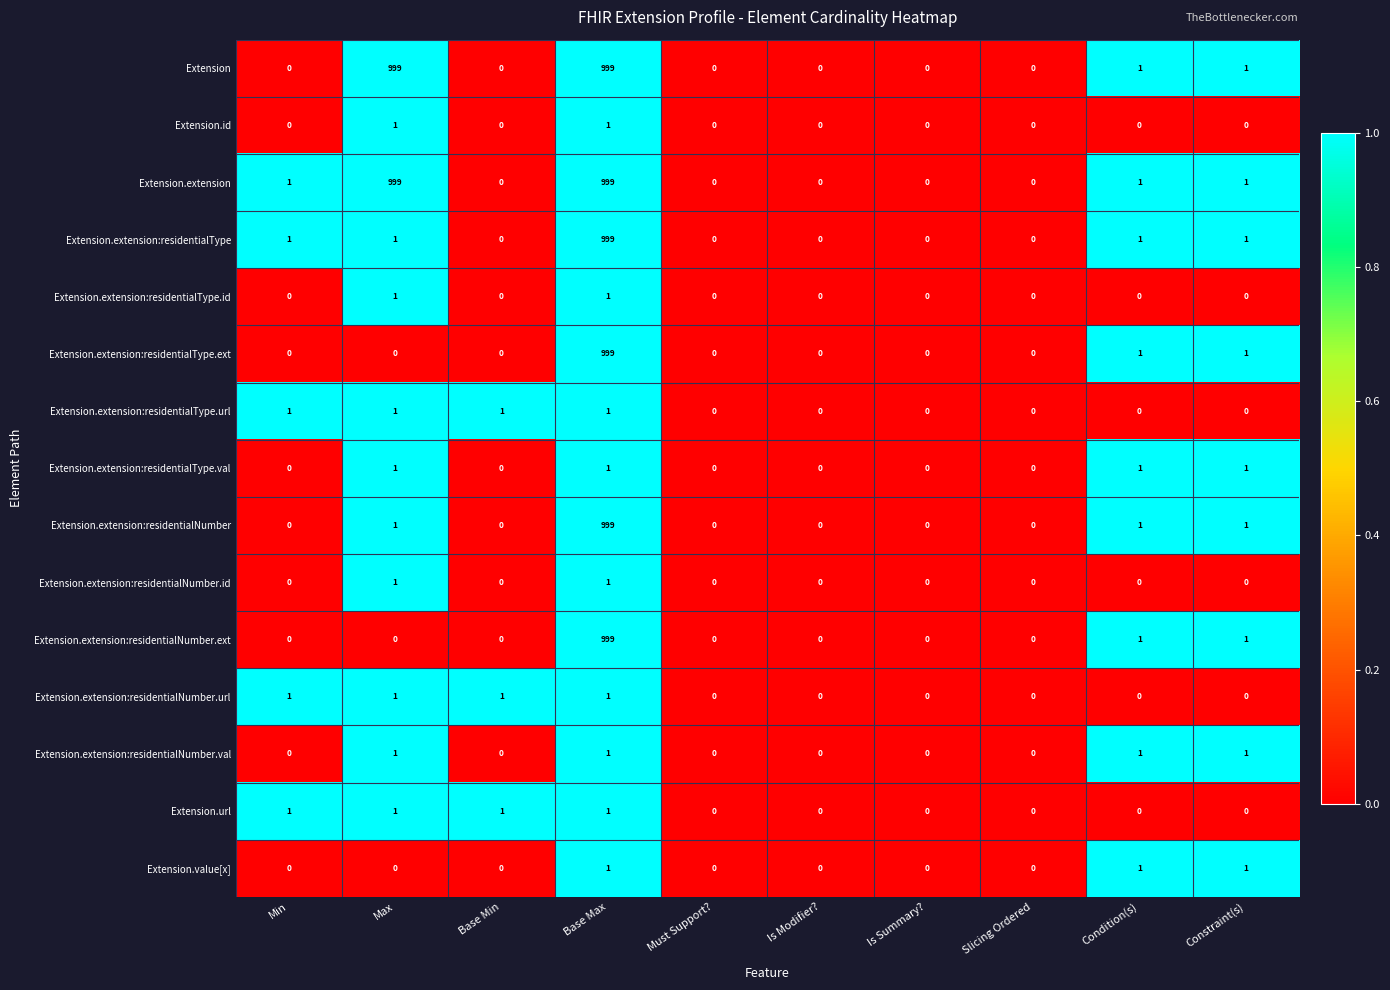

The Extension series shows 1331 at Base Max. True or false?

False